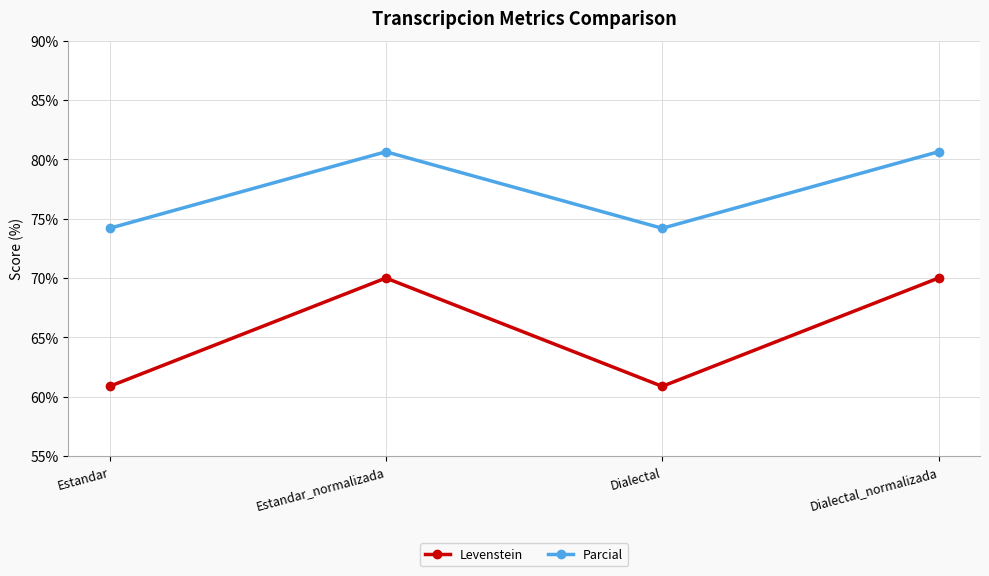

Reading right to left, transcribe all the data shown in this chart.

Levenstein: Dialectal_normalizada=70.0	Dialectal=60.9	Estandar_normalizada=70.0	Estandar=60.9
Parcial: Dialectal_normalizada=80.6	Dialectal=74.2	Estandar_normalizada=80.6	Estandar=74.2